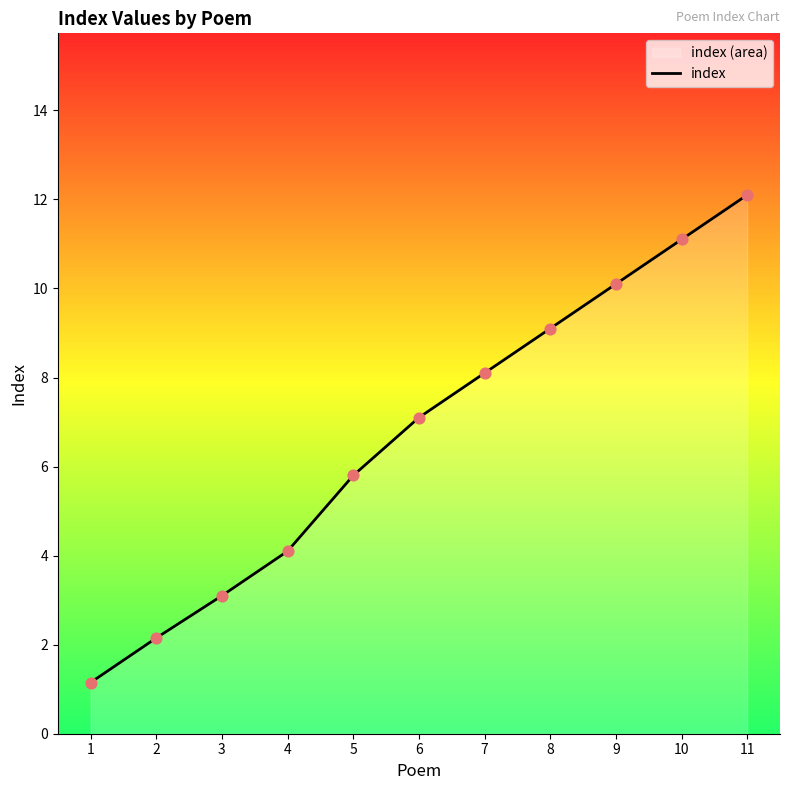

What is the ratio of the value at 10 to the value at 5?

1.9